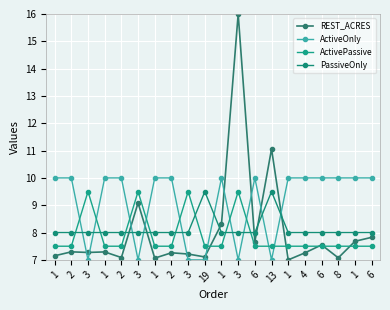

Is this an area chart (filled region under the line)?

No